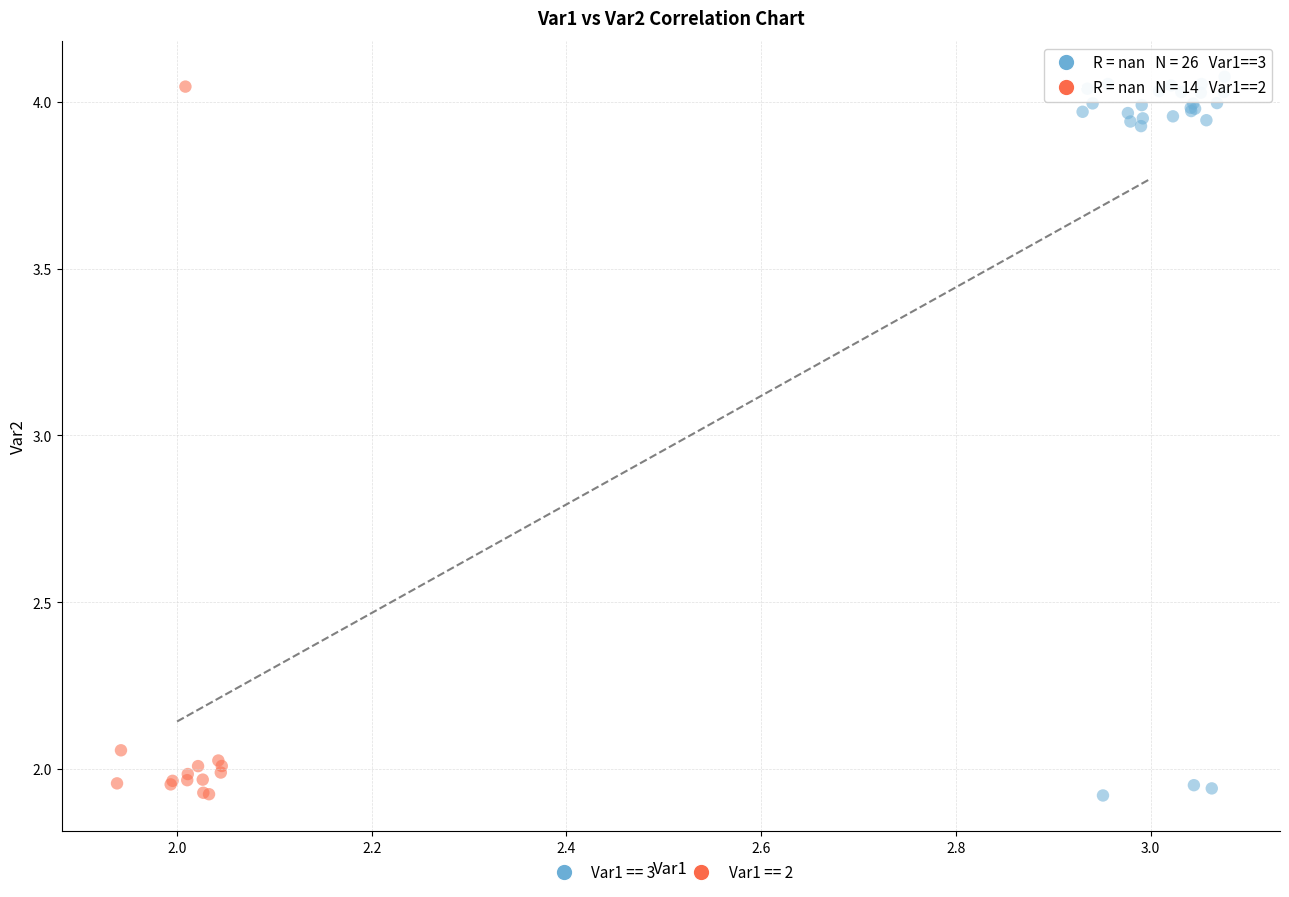

Which series reaches the maximum Y coordinate?

Var1 == 3